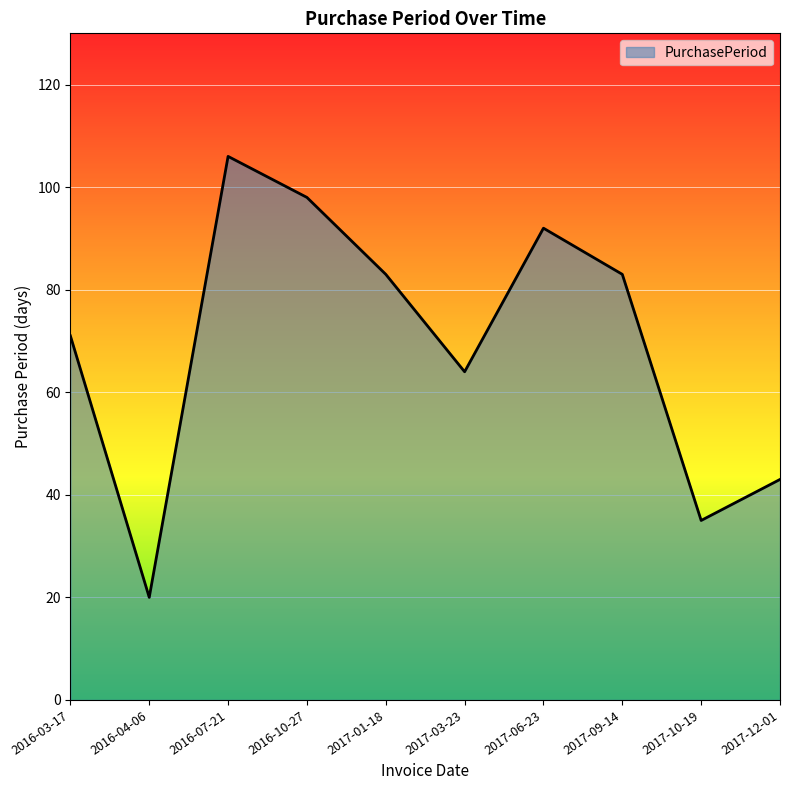

What is the sum of the values at 2016-10-27 and 2017-01-18?

181